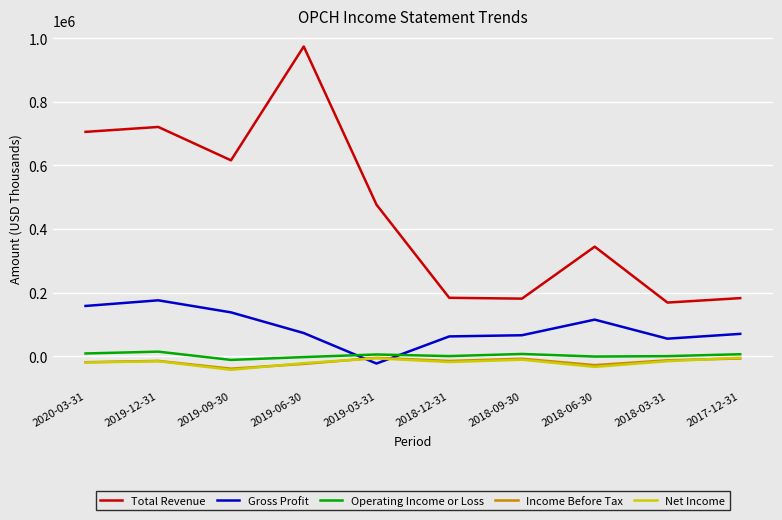

What is the average value of the Operating Income or Loss series?

2640